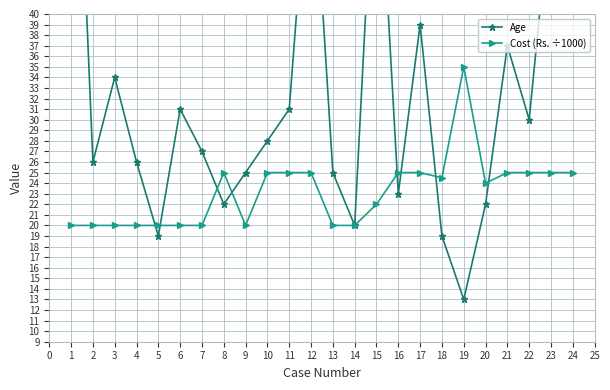

The Cost (Rs. ÷1000) series shows 36.9 at 8. True or false?

False